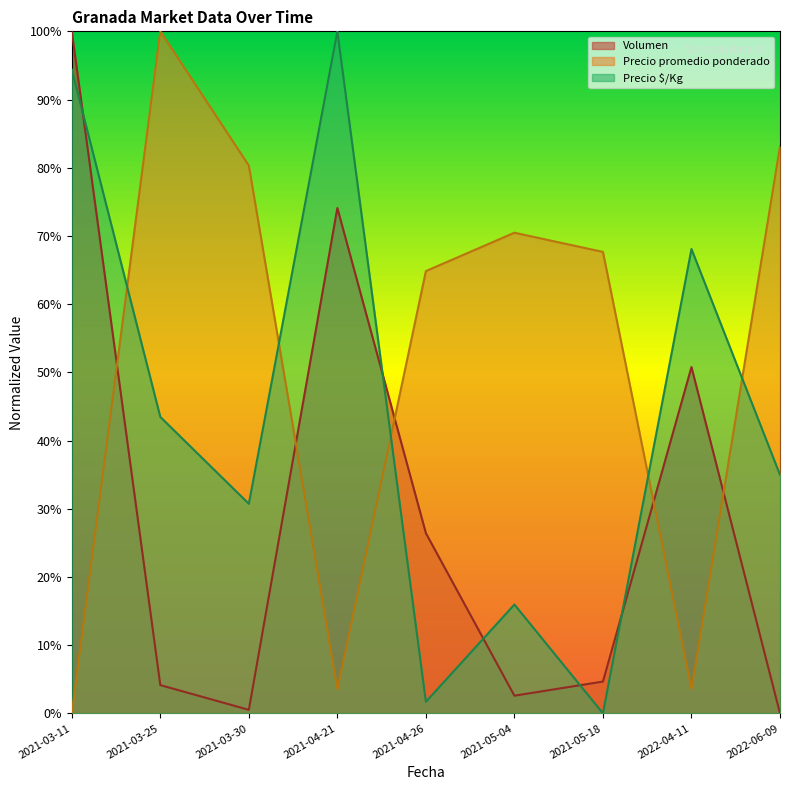

What is the total value across all series at 2021-03-11?

1.9